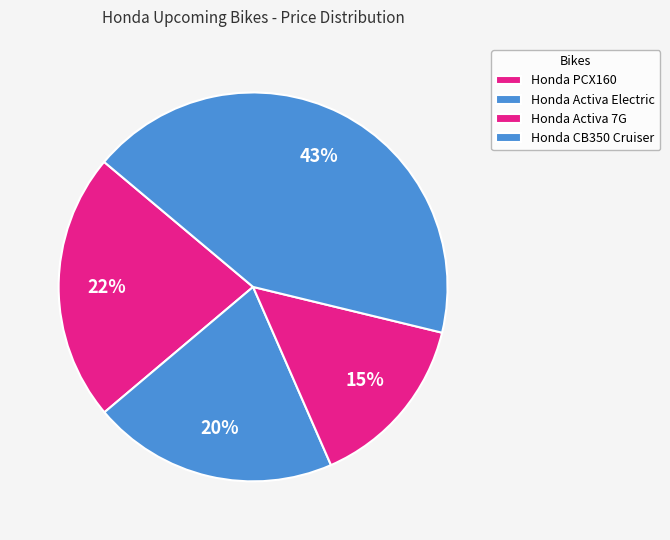

To the nearest percent, what percentage of the pie is Honda Activa Electric?

20%